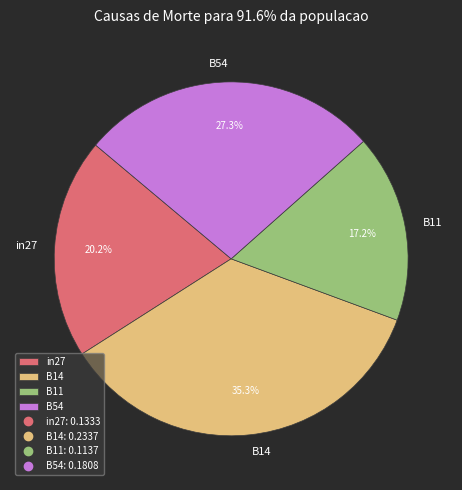

Does B14 account for over 50% of the chart?

No